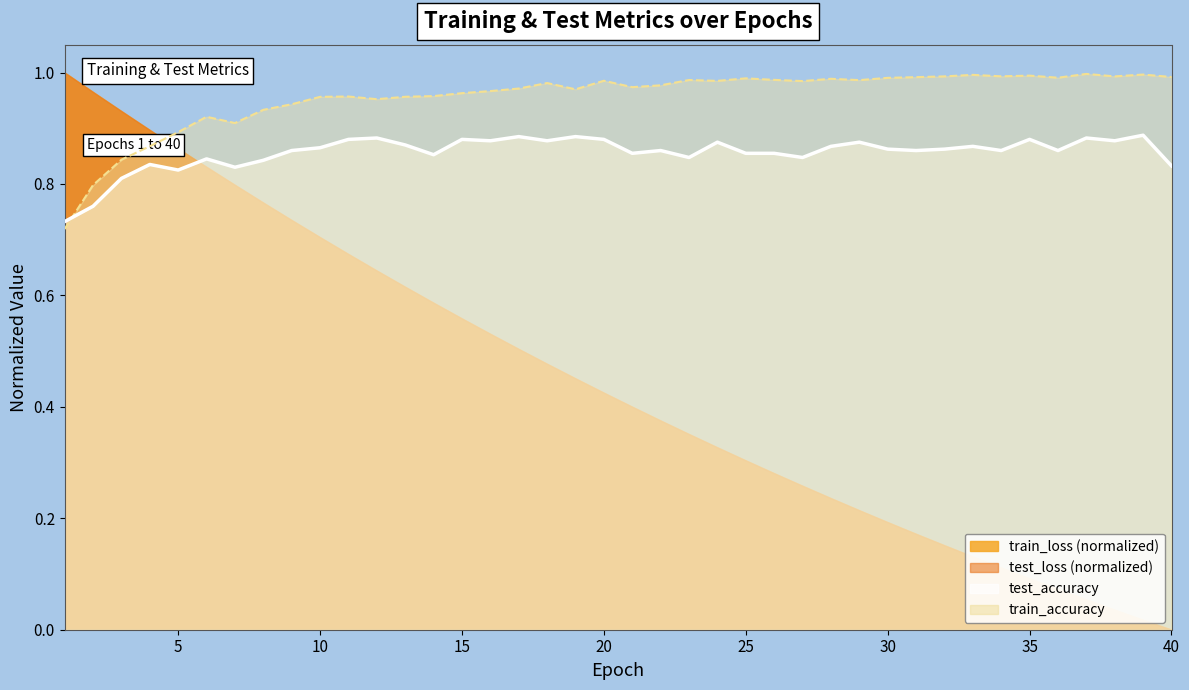

True or false: train_accuracy has a value of 1.5 at 20.

False